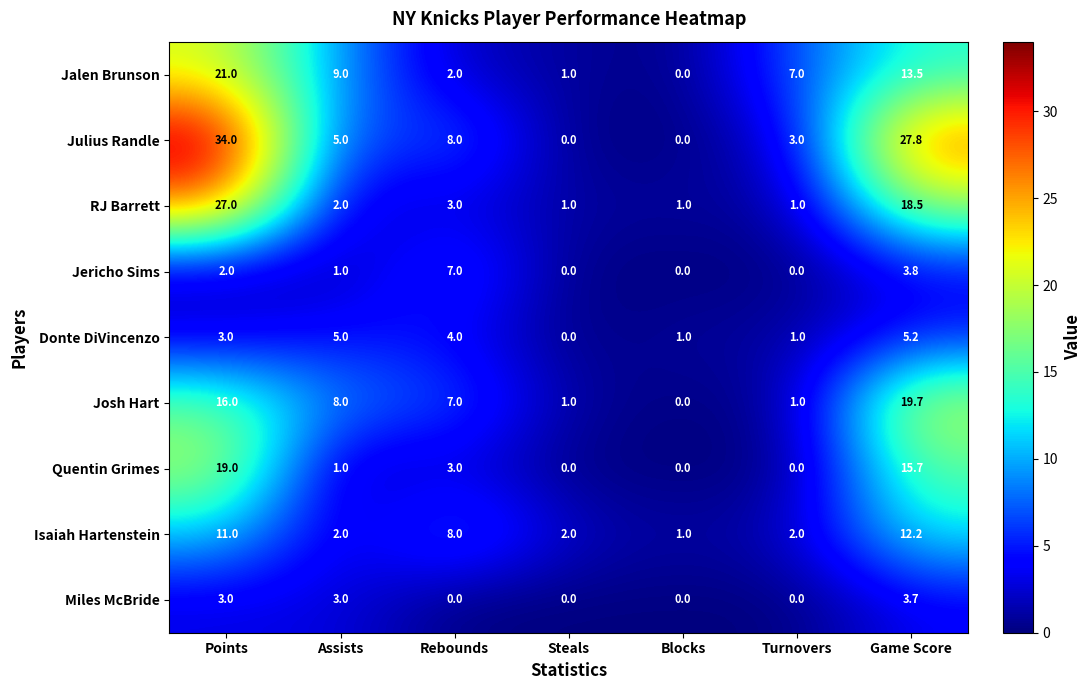

What is the average value of the Jalen Brunson series?

7.6